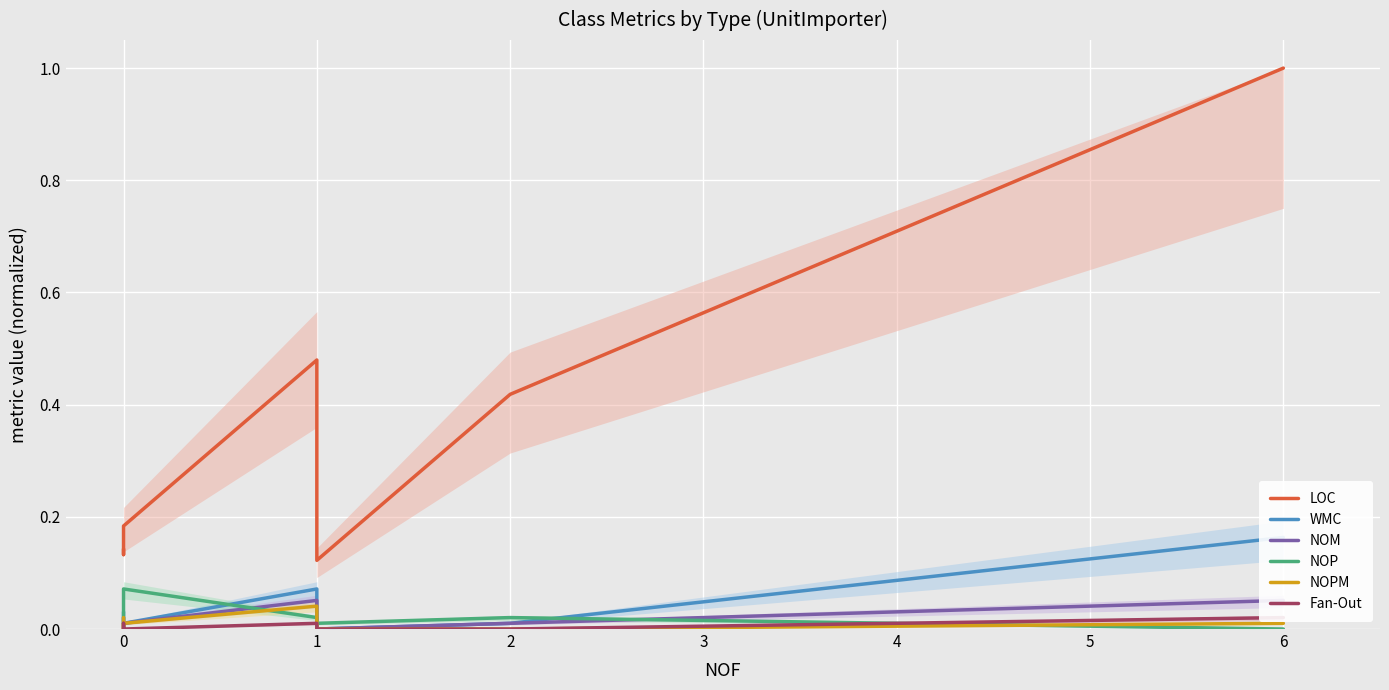

True or false: NOPM and NOM cross at least once.

False